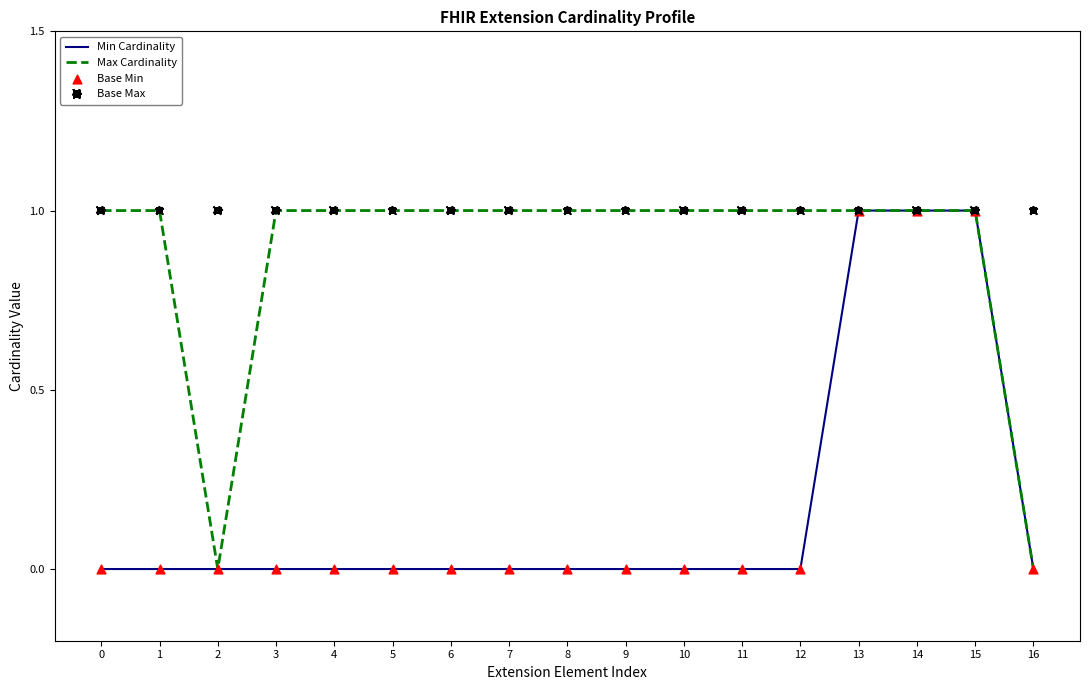

Is the value of Max Cardinality at 1 greater than the value of Min Cardinality at 8?

Yes